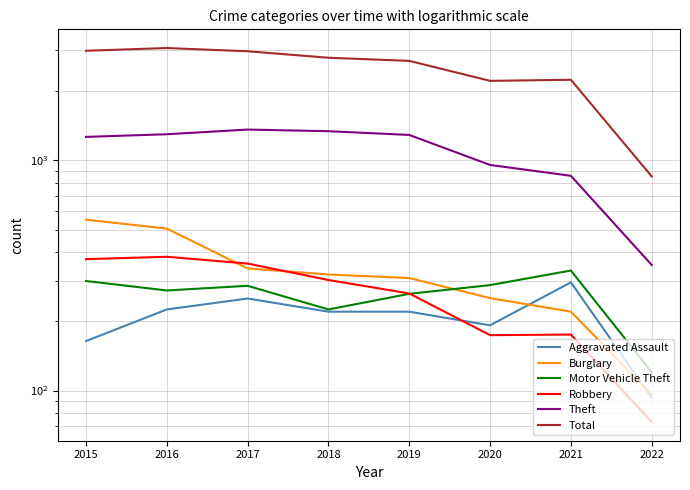

Which has a higher value, 2021 or 2016?

2021